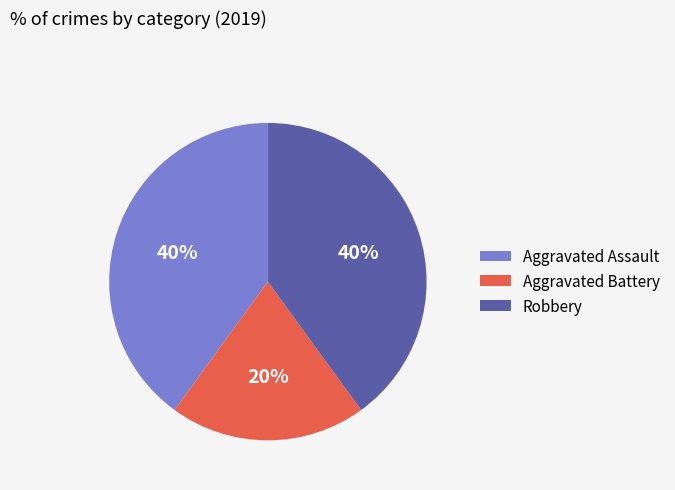

To the nearest percent, what is the difference between the largest and smallest slice percentages?

20%